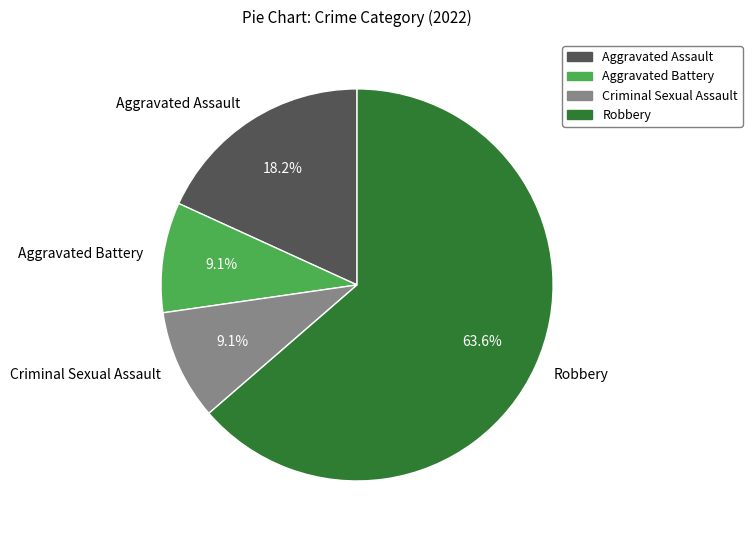

Approximately how many times larger is the value at Robbery compared to Aggravated Battery?

7.0